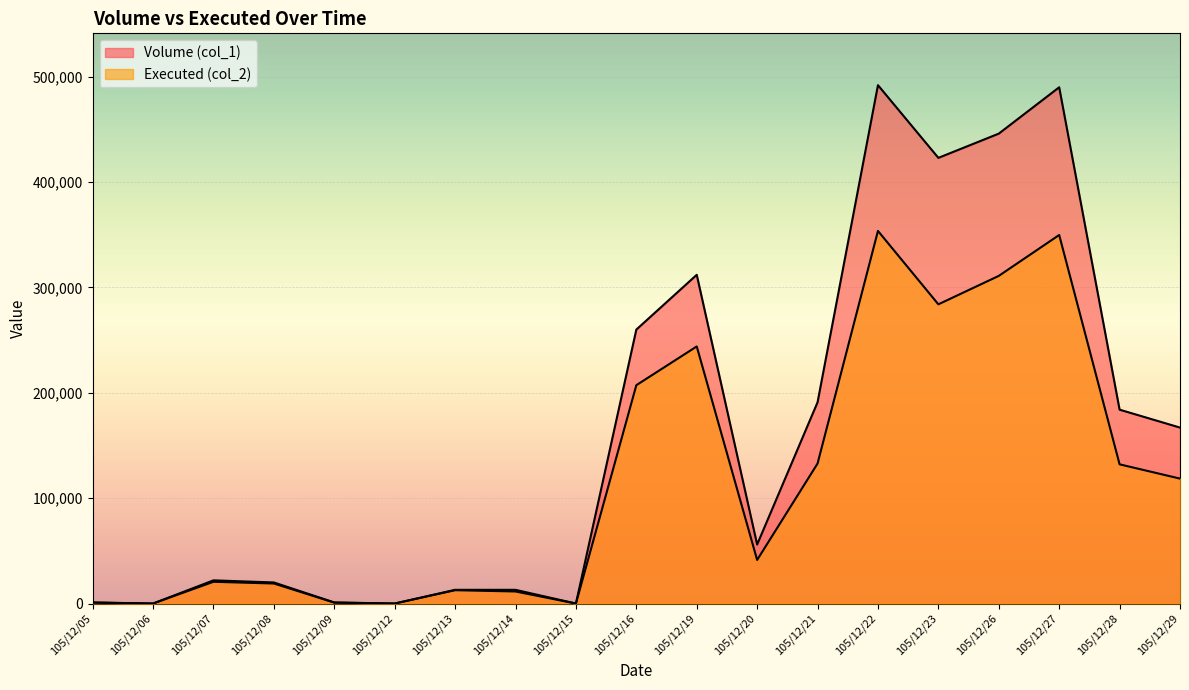

What is the value of the Executed (col_2) point at the 5th from the left?

880